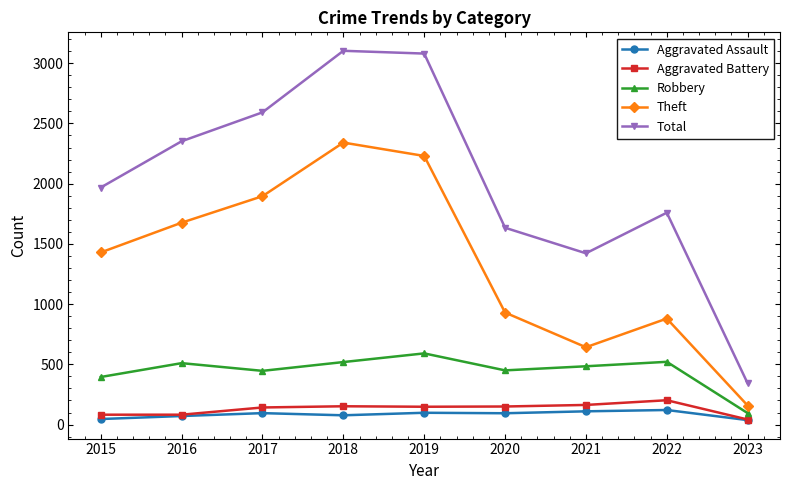

Which series has the largest range (max minus min)?

Total